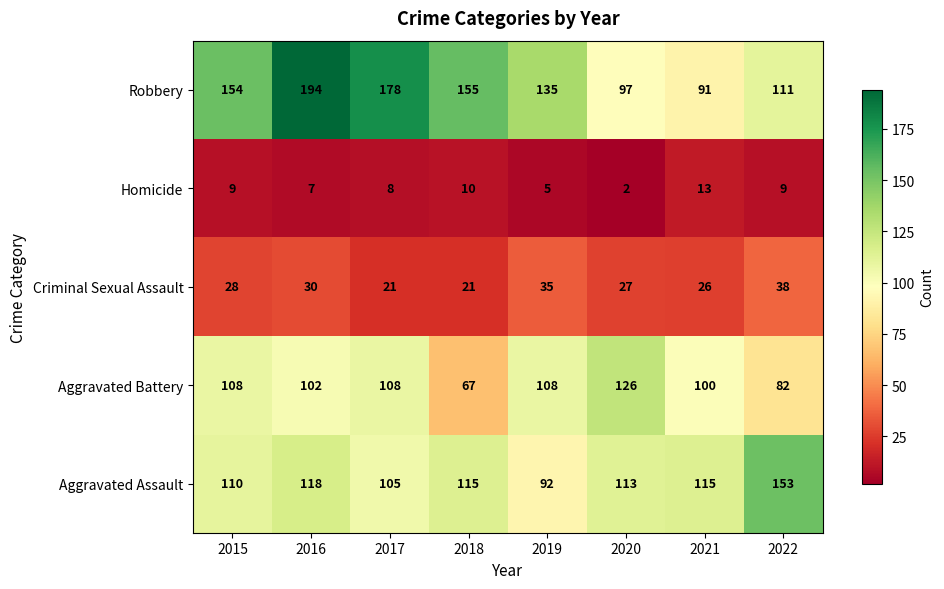

The Aggravated Assault series shows 28 at 2021. True or false?

False